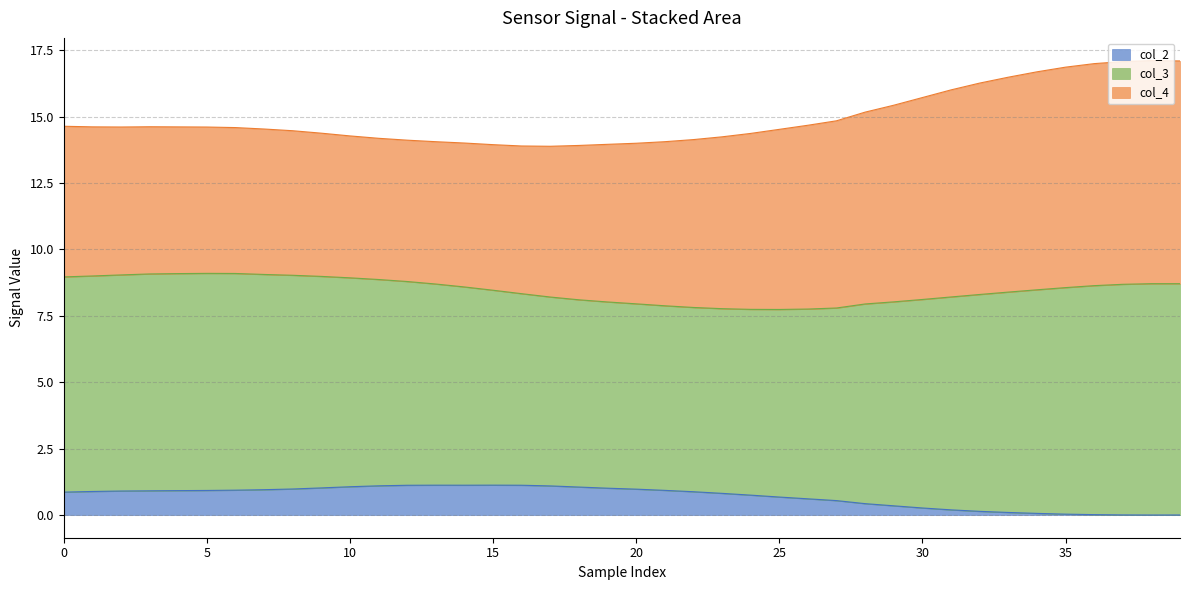

True or false: col_4 and col_3 cross at least once.

False